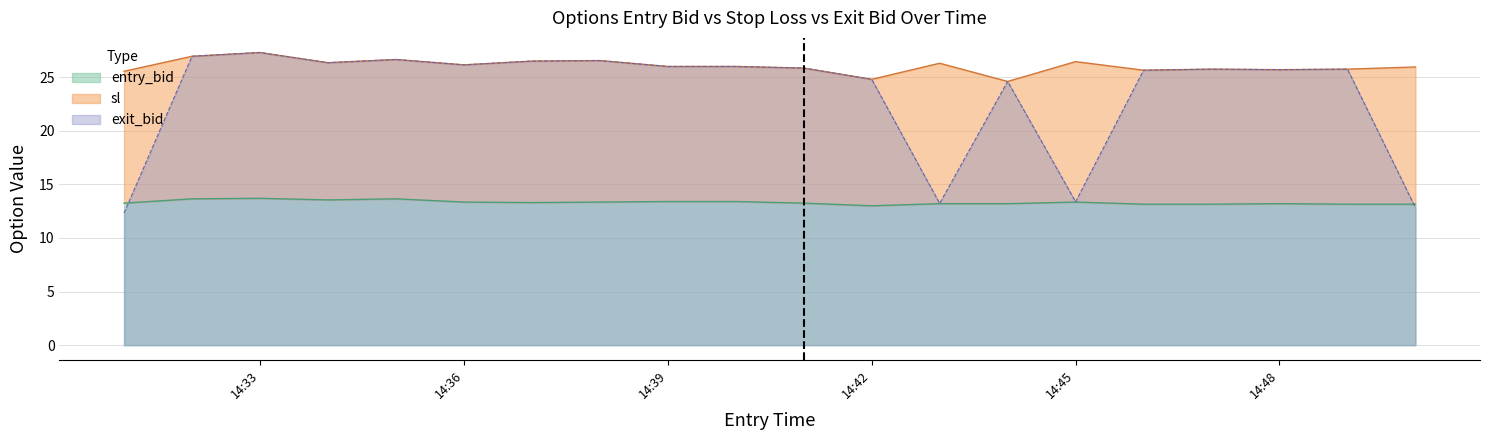

The entry_bid series shows 20.3 at 14:48. True or false?

False